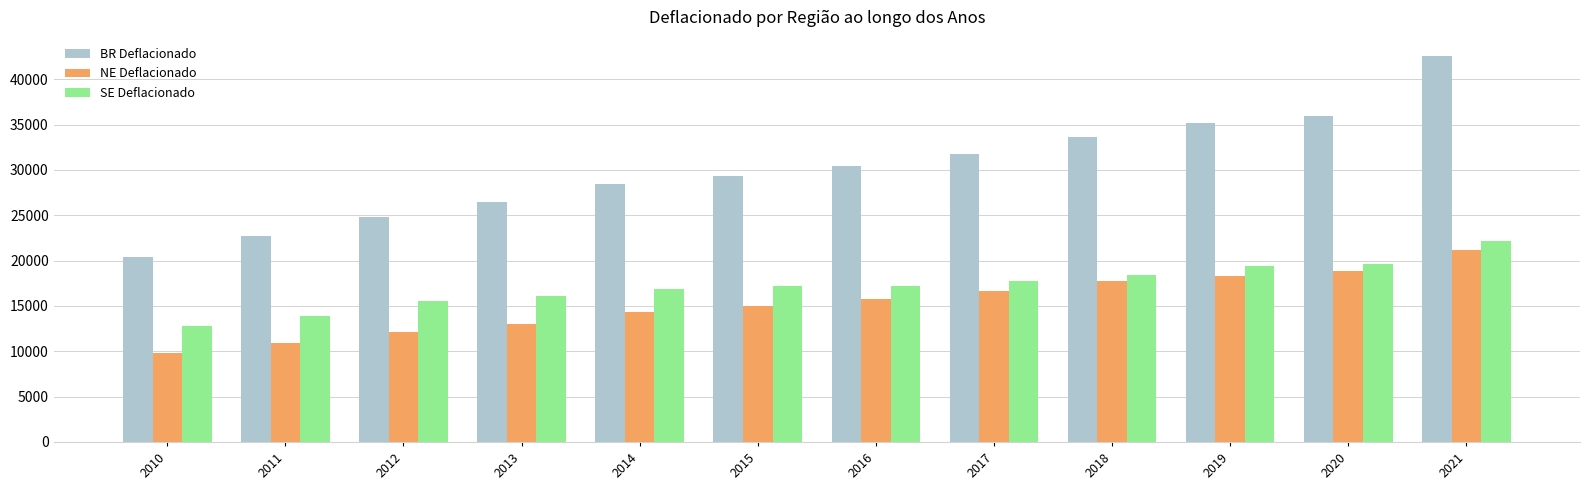

Which series changed the most between 2013 and 2016?

BR Deflacionado